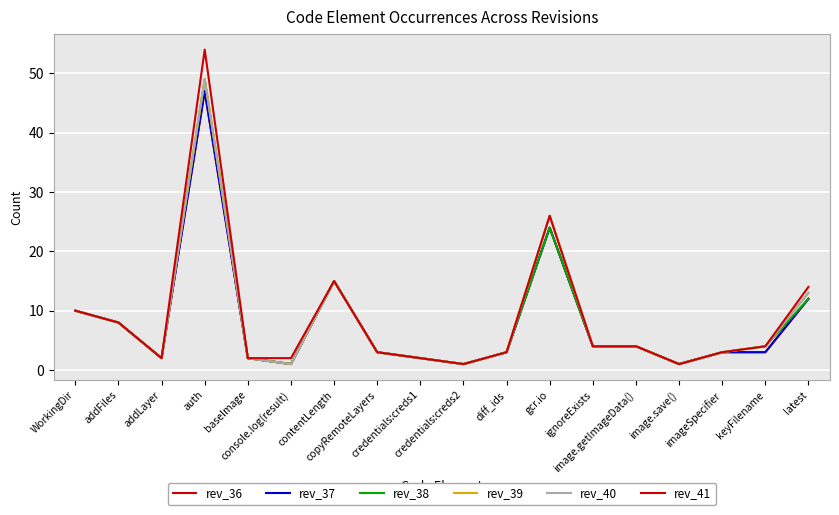

True or false: rev_36 and rev_39 cross at least once.

False